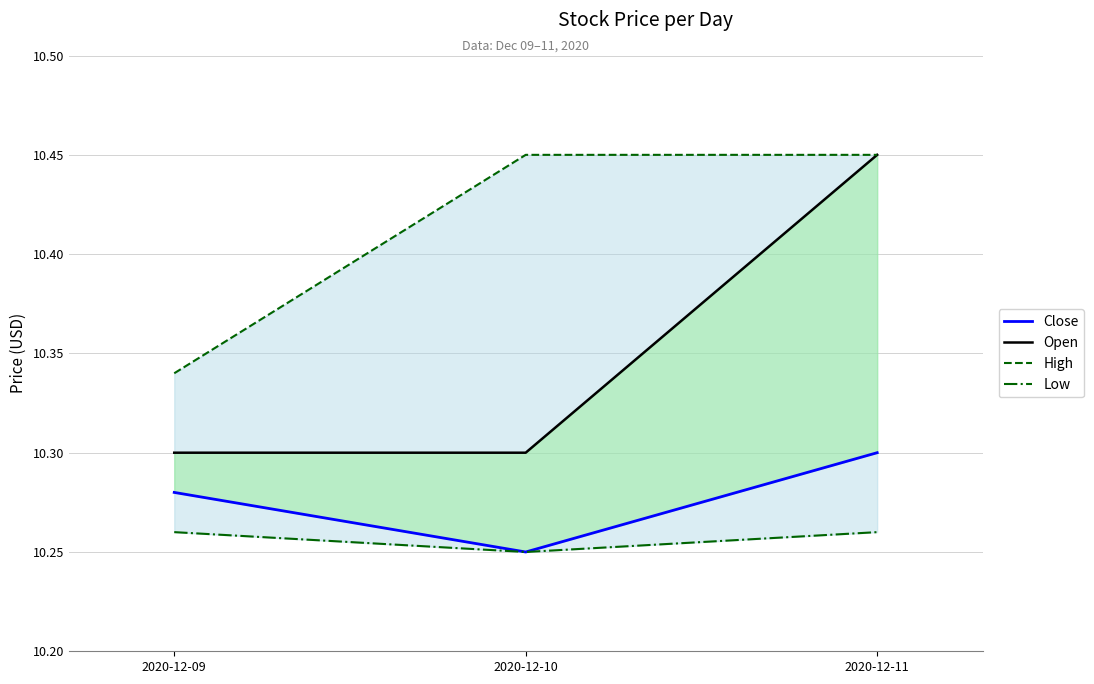

Between 2020-12-10 and 2020-12-09, which is larger?

2020-12-09